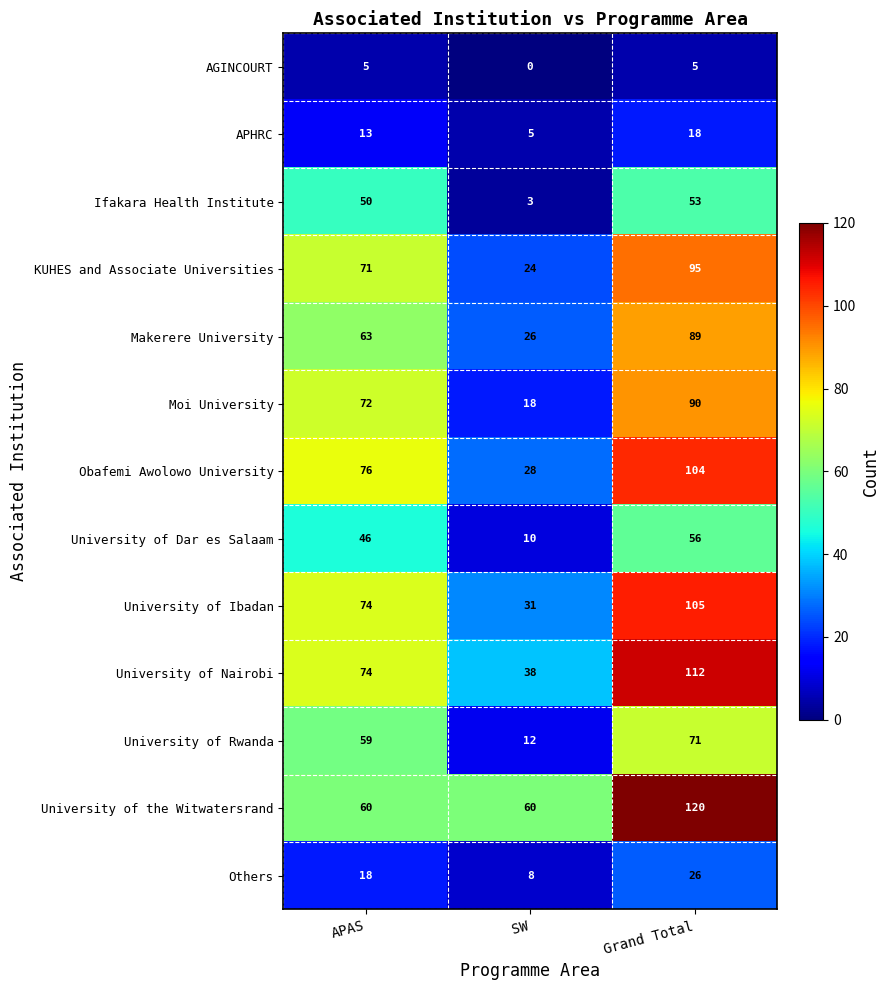

What is the total value across all series at APAS?

681